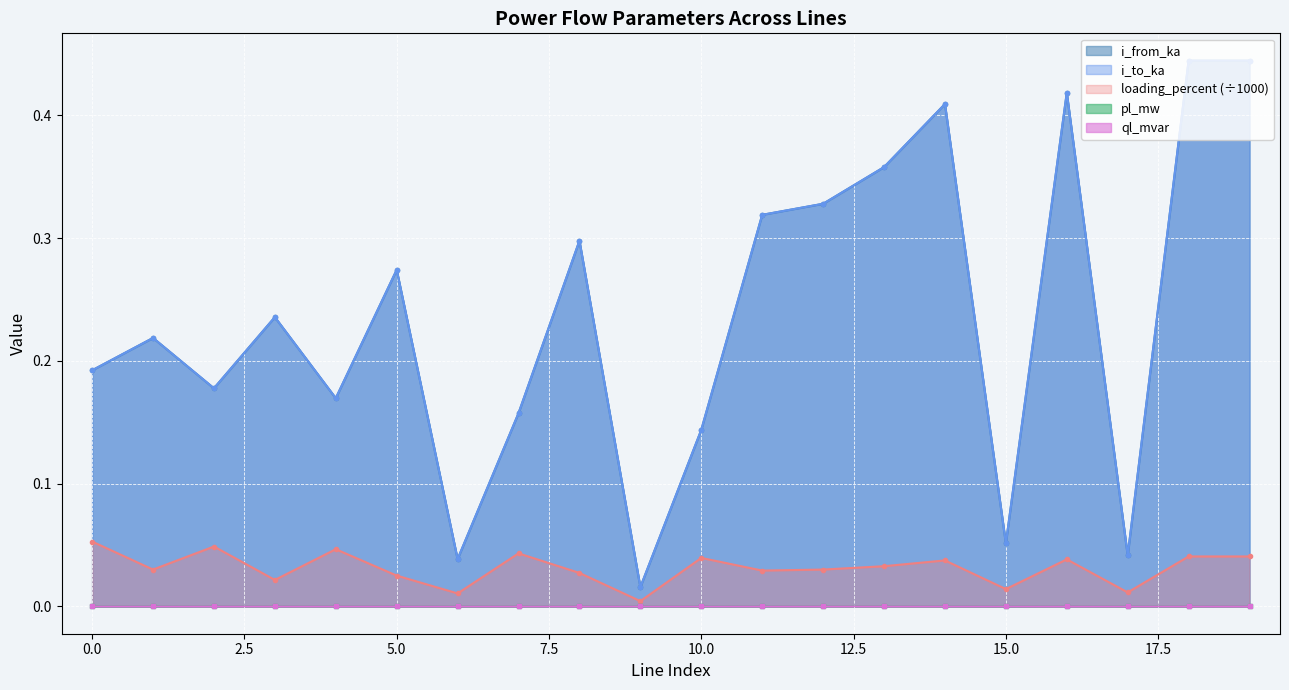

Is the value of loading_percent at 14 greater than the value of pl_mw at 19?

Yes